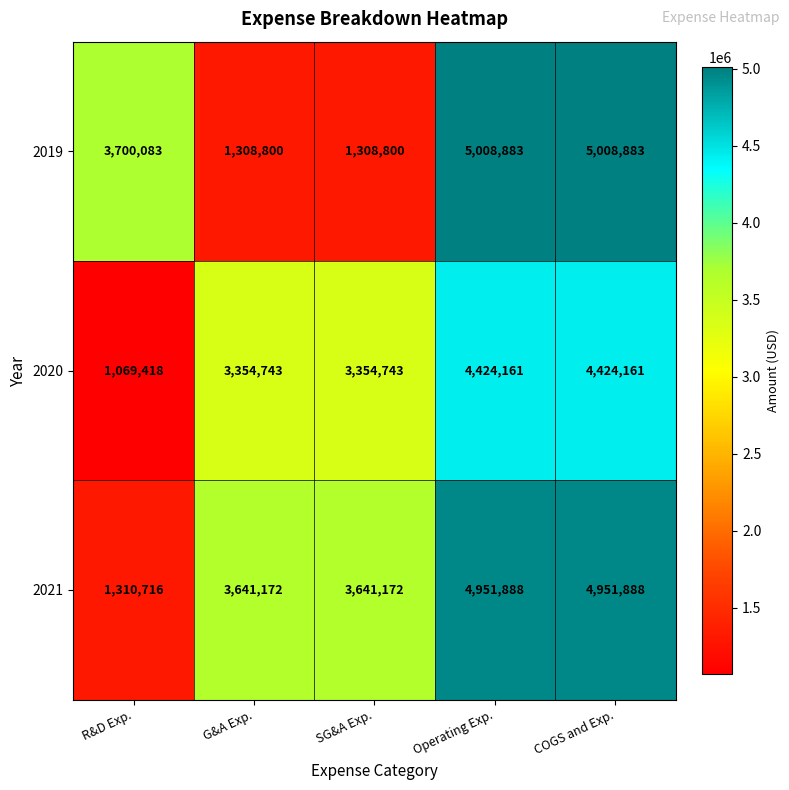

Reading right to left, extract all data points from this chart.

2019: 5008883	5008883	1308800	1308800	3700083
2020: 4424161	4424161	3354743	3354743	1069418
2021: 4951888	4951888	3641172	3641172	1310716